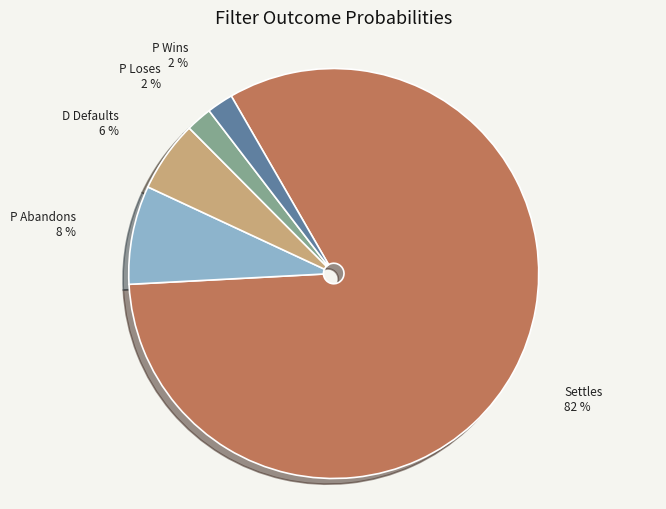

To the nearest percent, what is the difference between the largest and smallest slice percentages?

80%